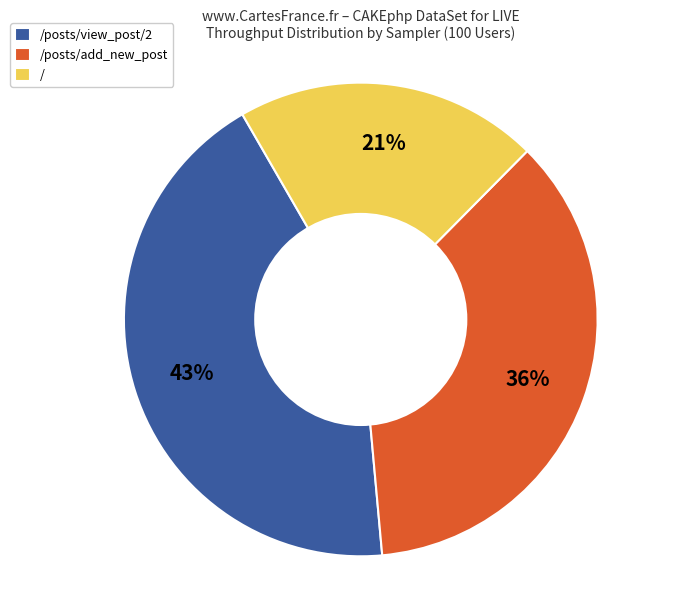

To the nearest percent, what is the difference between the largest and smallest slice percentages?

22%